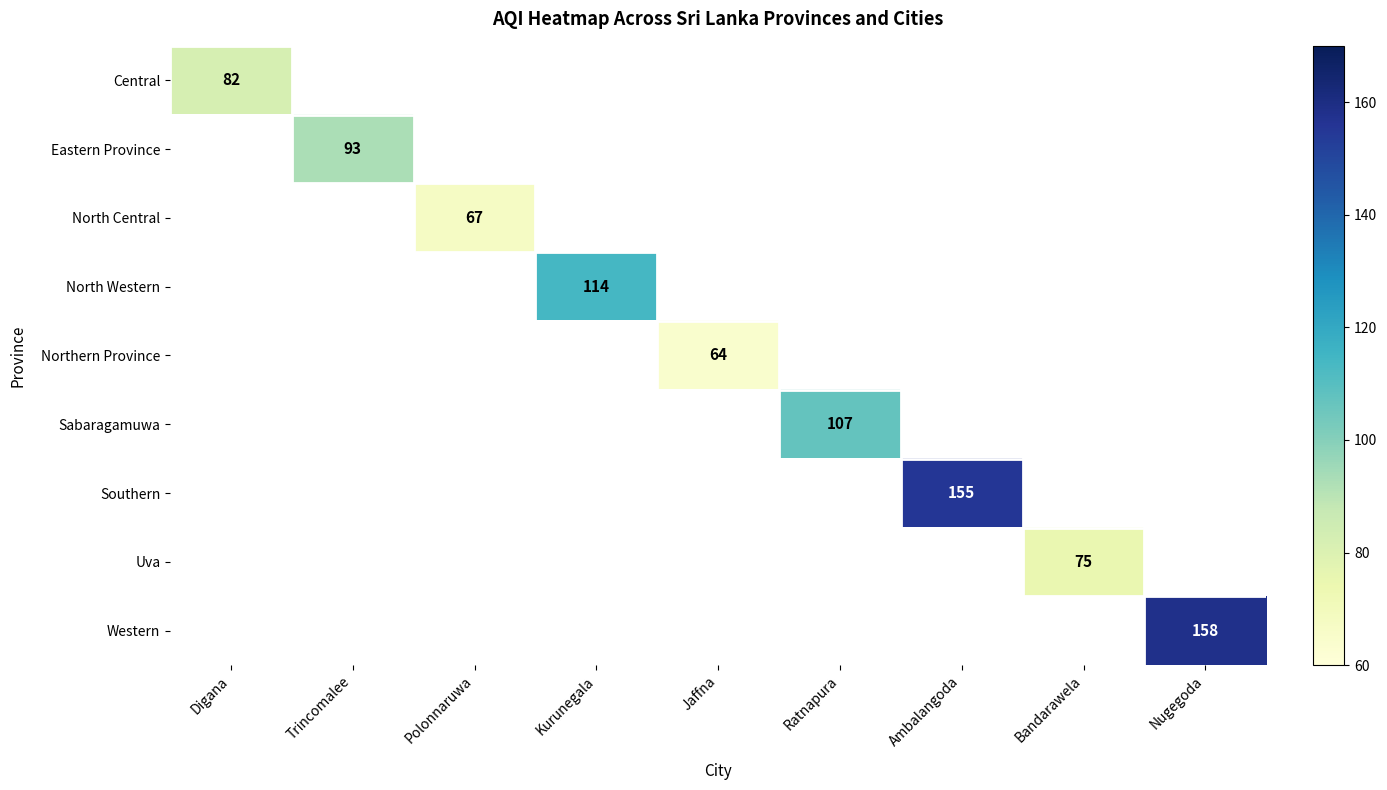

Which category has the highest value in the Eastern Province series?

Digana